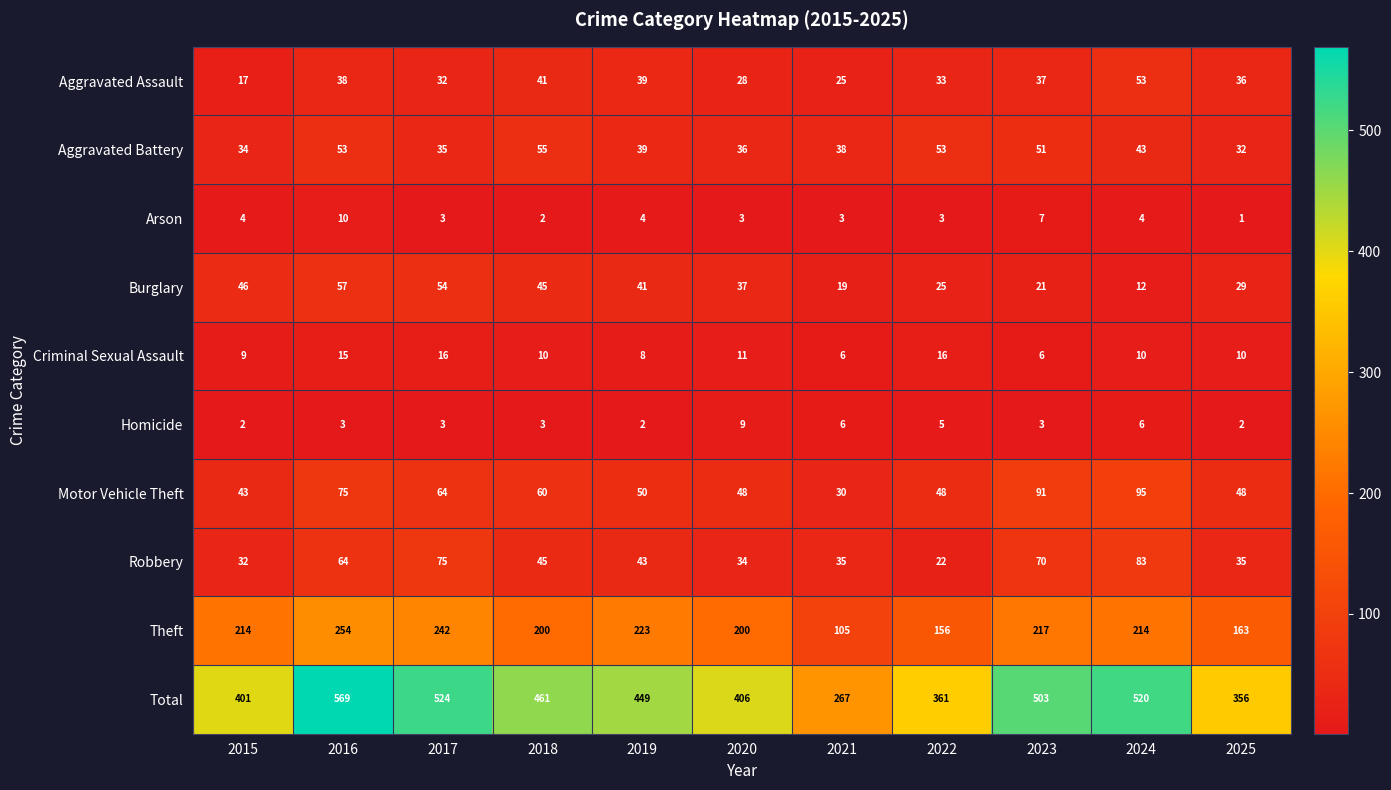

Which series changed the most between 2016 and 2025?

Total